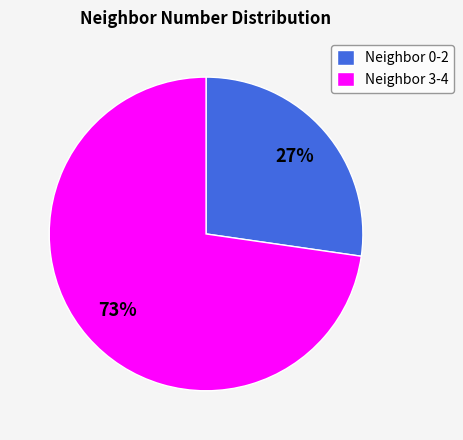

Does any single category account for the majority?

Yes